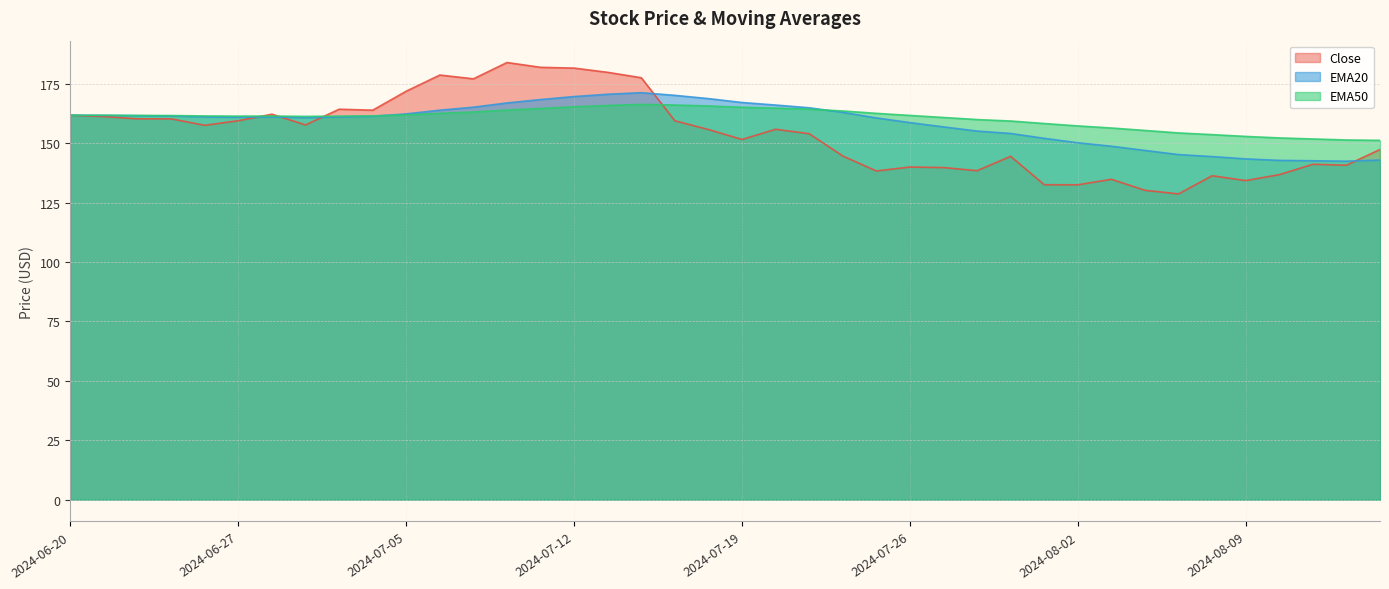

Which category has the highest value in the EMA20 series?

2024-07-16